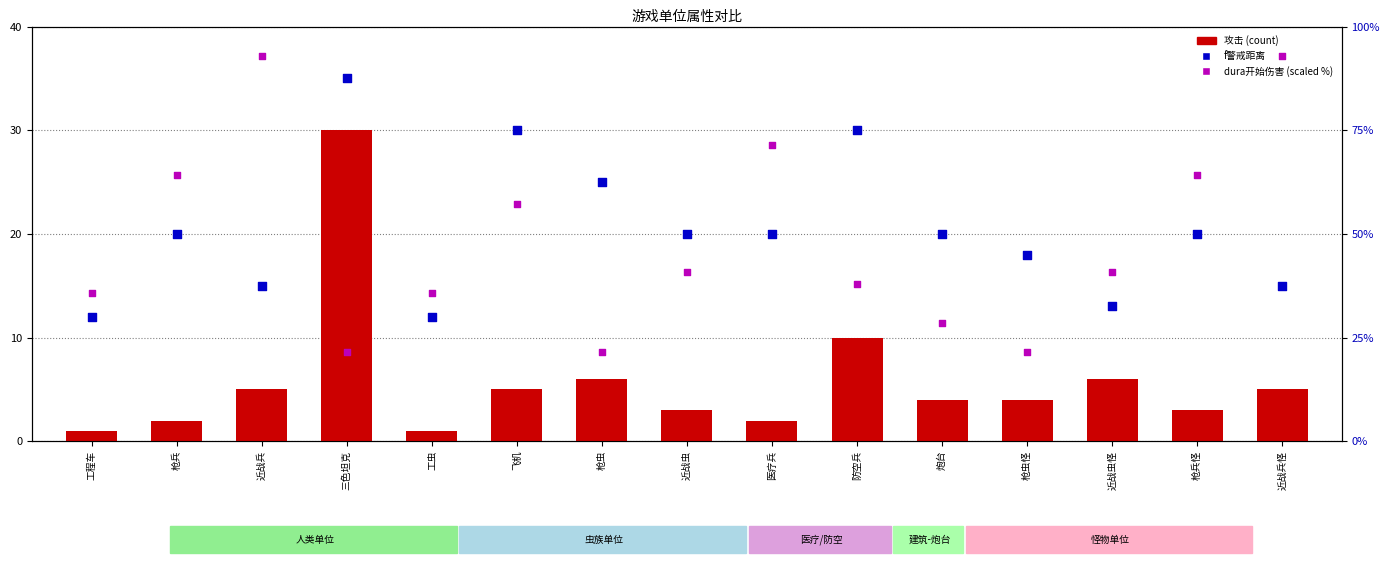

Is the value of f警戒距离 at 工虫 greater than the value of dura开始伤害(scaled) at 枪虫怪?

No